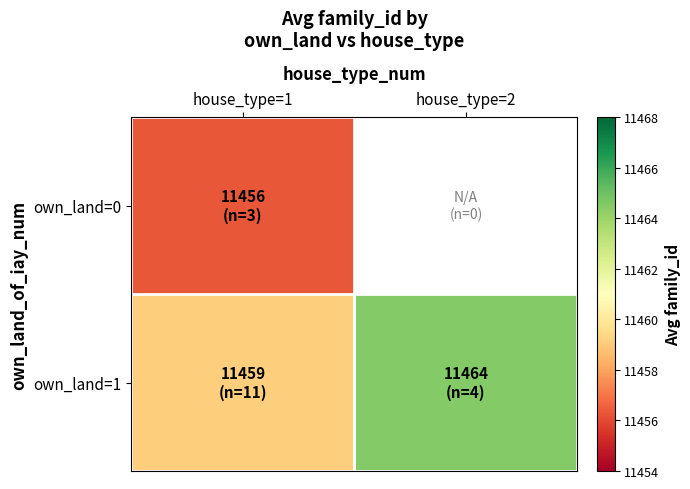

Rank the series by their average value, from lowest to highest.

own_land=0, own_land=1